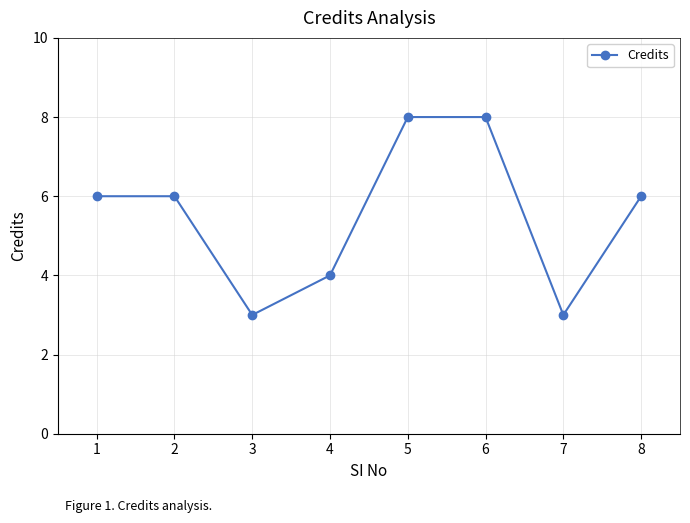

How many lines are shown in the chart?

1